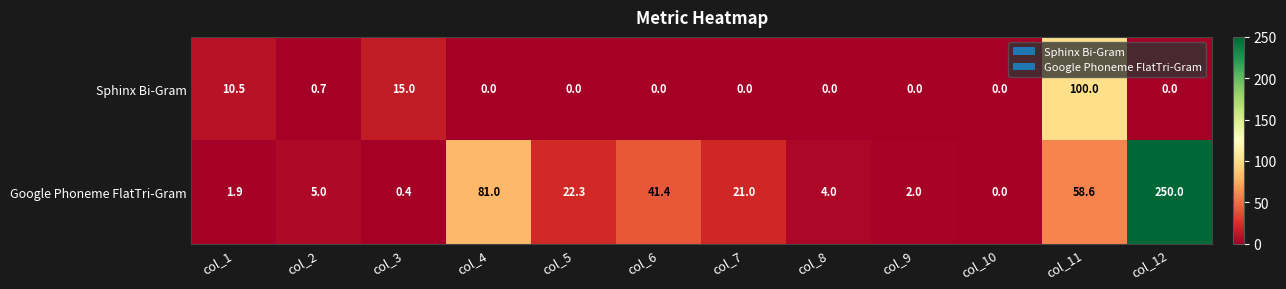

Which series changed the most between col_3 and col_6?

Google Phoneme FlatTri-Gram